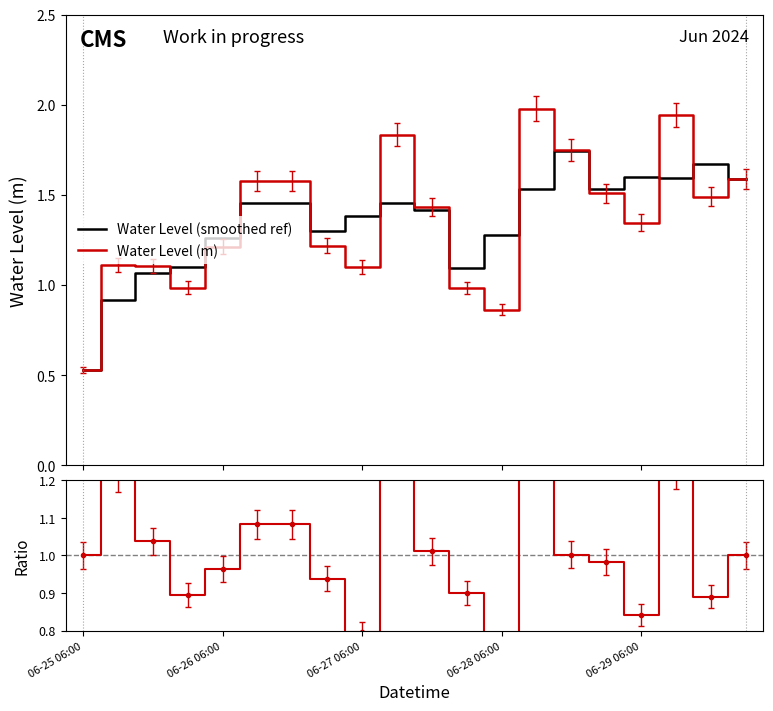

Between 9 and 15, which is larger?

15